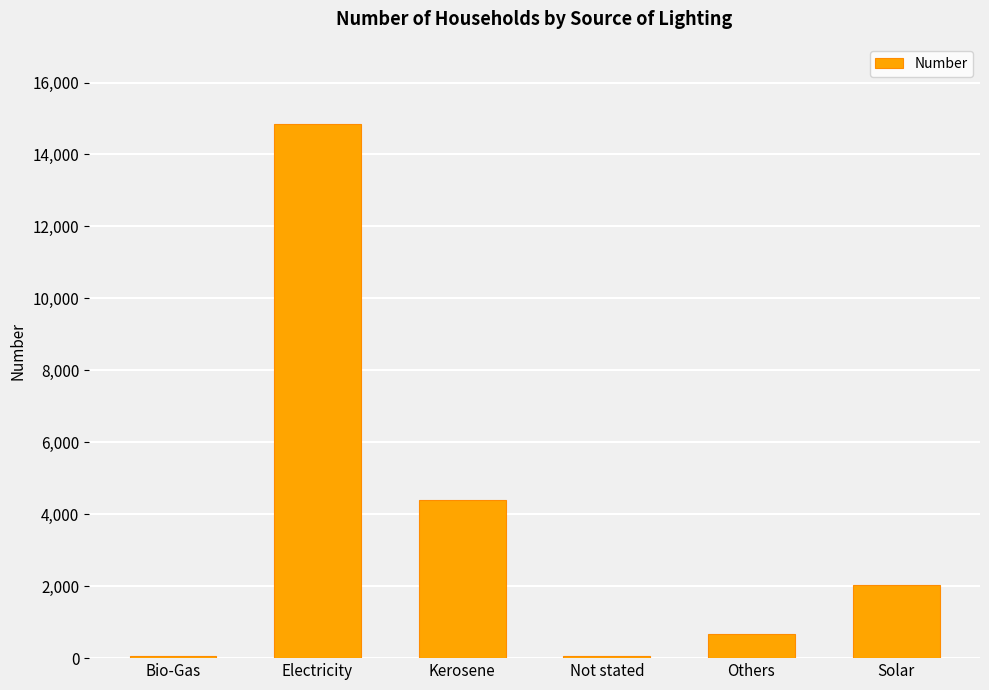

Where is the data nearest to the value 7448?

Kerosene